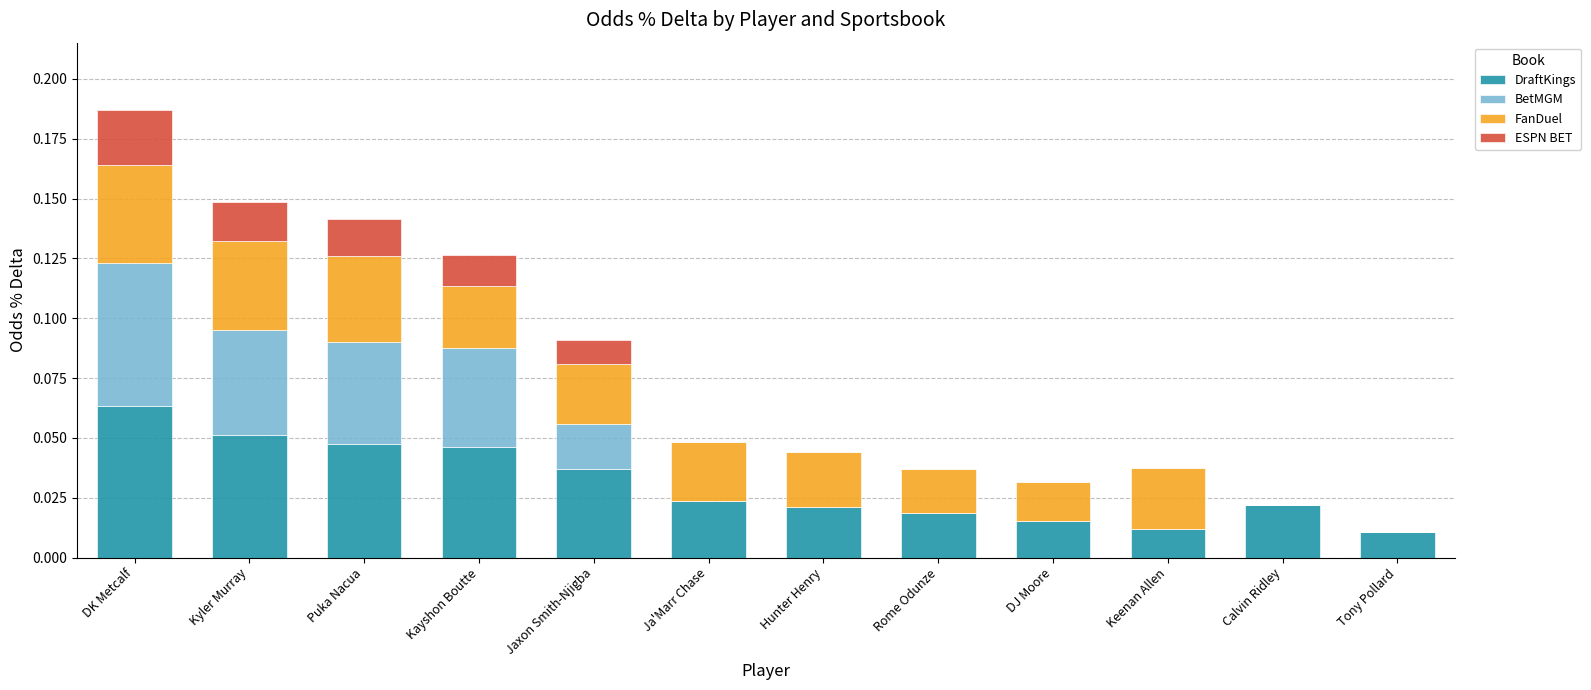

Are the bars horizontal?

No